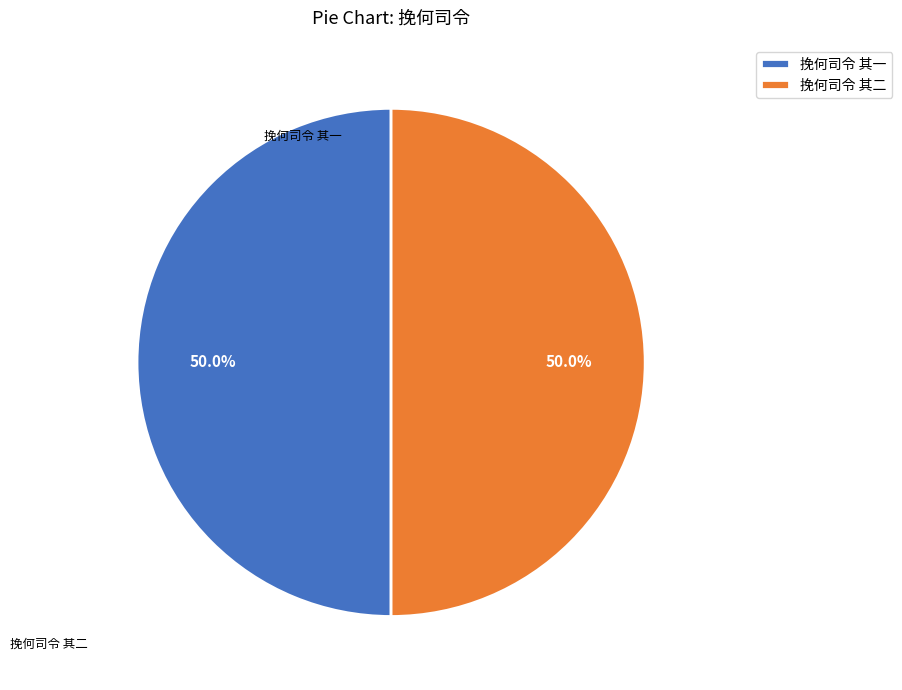

How much of the chart is everything except 挽何司令 其二?

50.0%